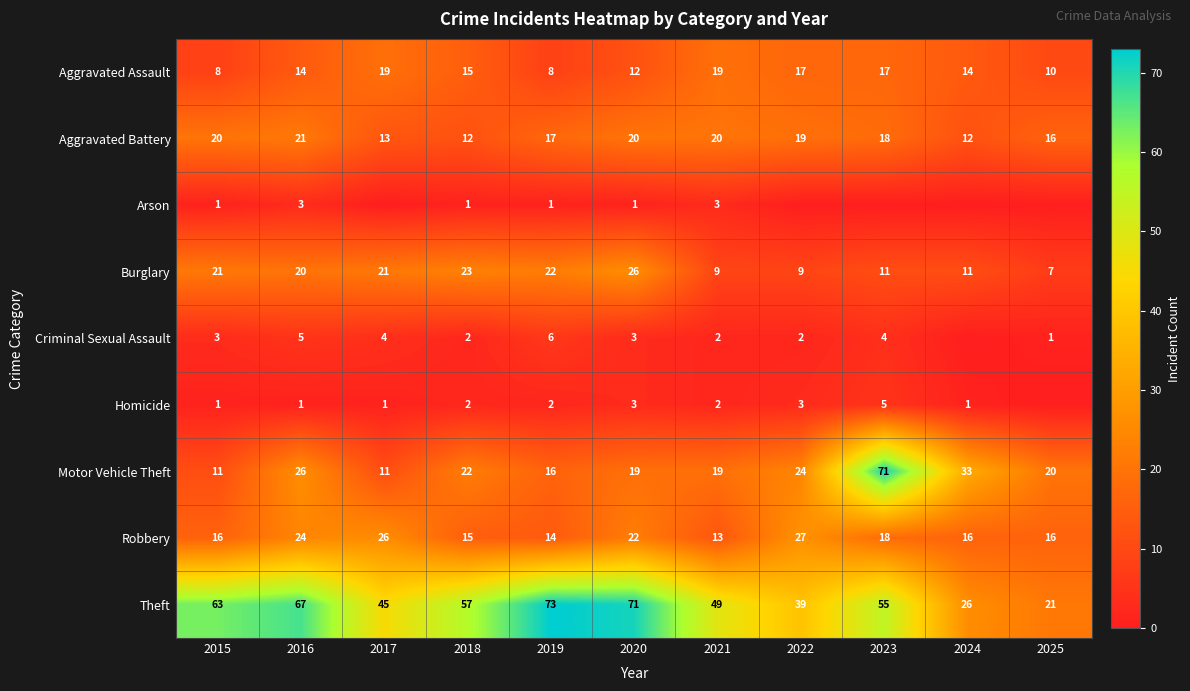

Where is Motor Vehicle Theft nearest to the value 41?

2024